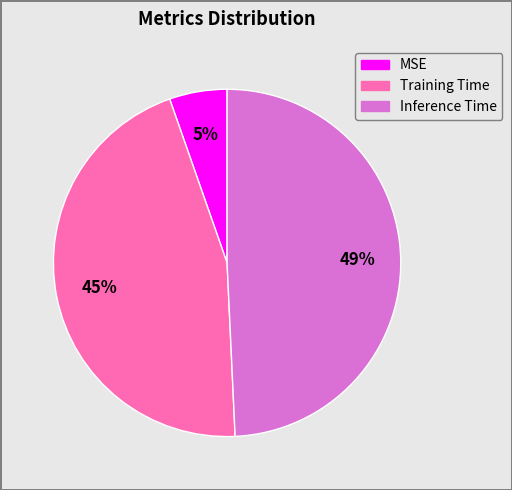

To the nearest percent, what is the combined percentage of MSE and Inference Time?

55%